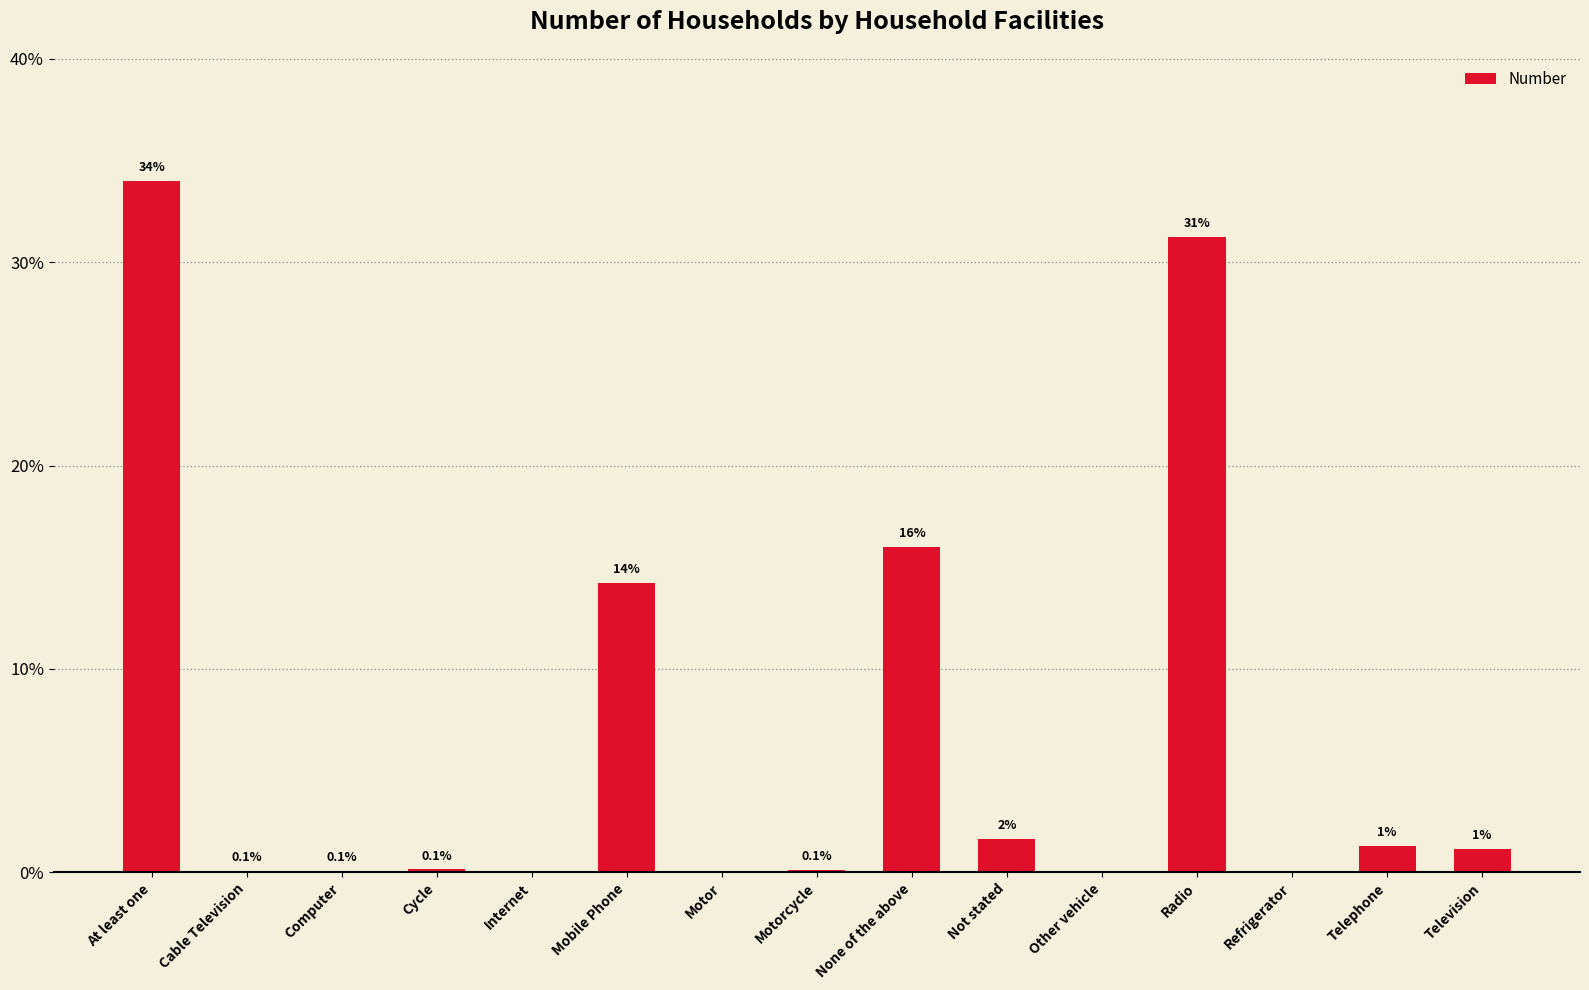

Which has a higher value, Internet or Motorcycle?

Motorcycle